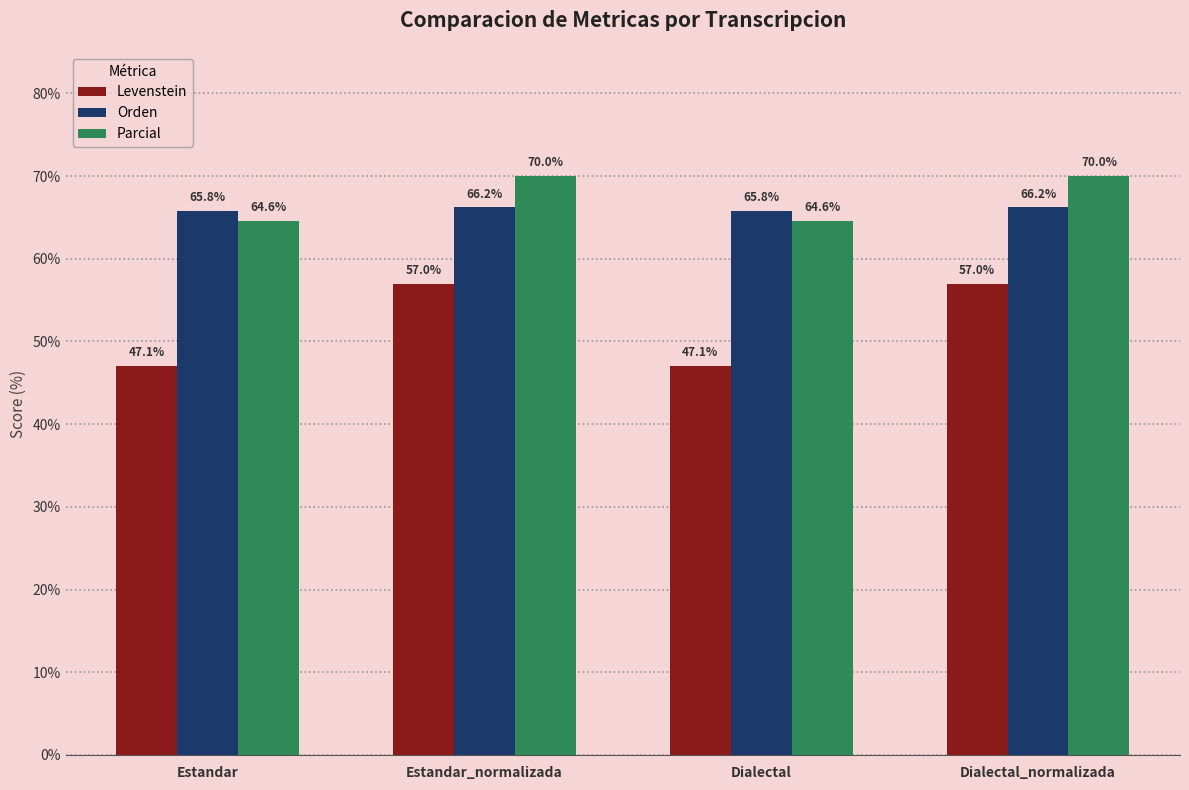

What position from the left is Dialectal?

3